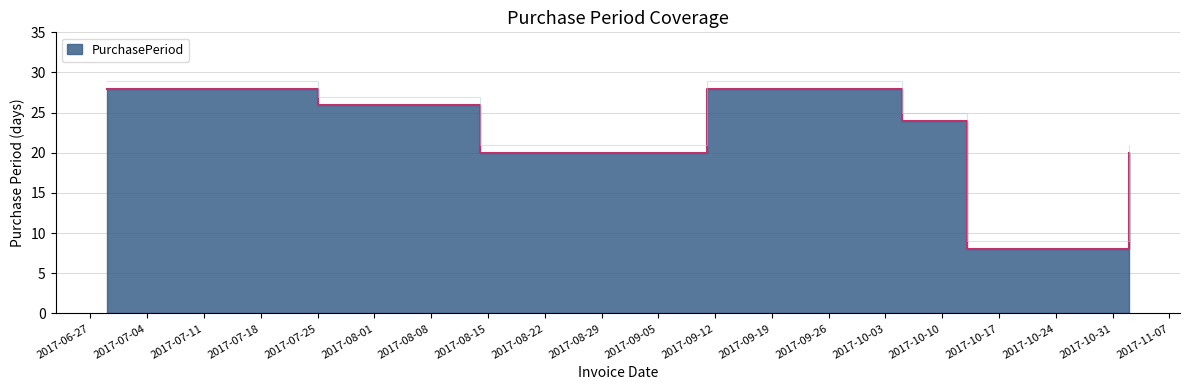

How many data points are above 24?

3